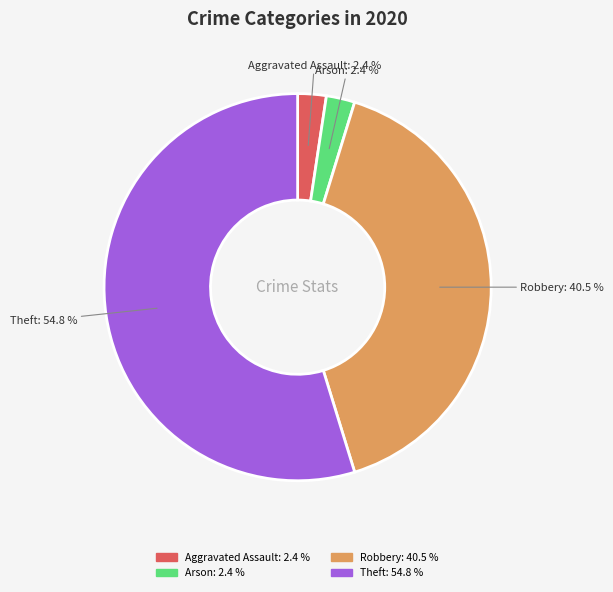

Does any single category account for the majority?

Yes